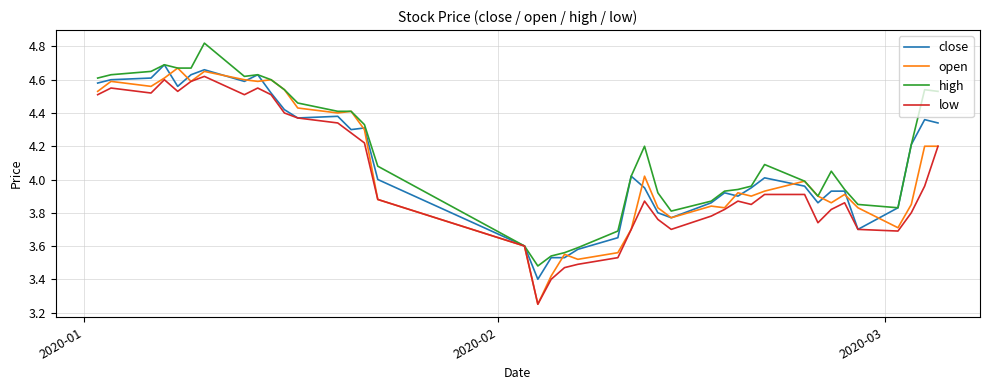

Which series has the largest range (max minus min)?

open